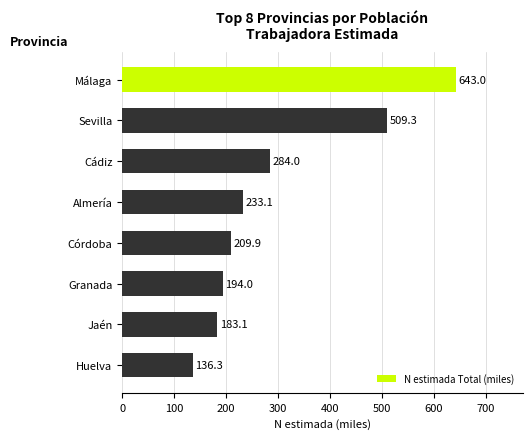

What is the value of the 6th bar from the top?

194.0